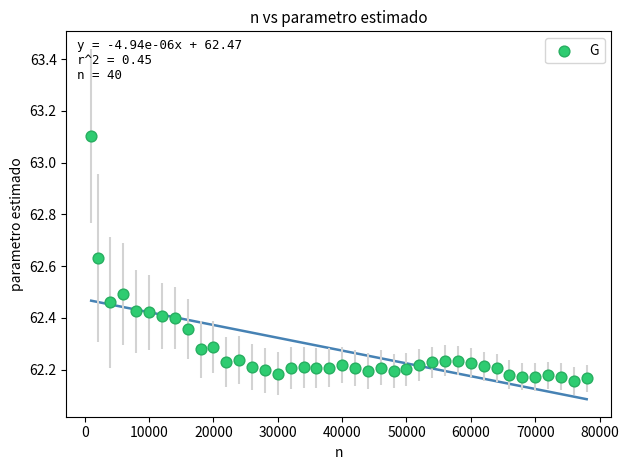

What is the range of X values (max minus min)?

77000.0